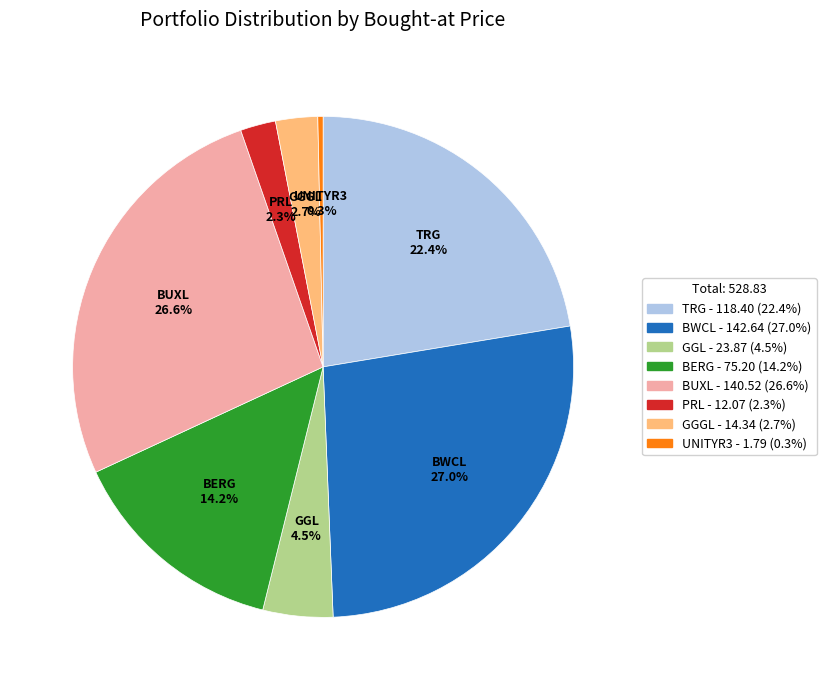

Is there a majority slice in this chart?

No